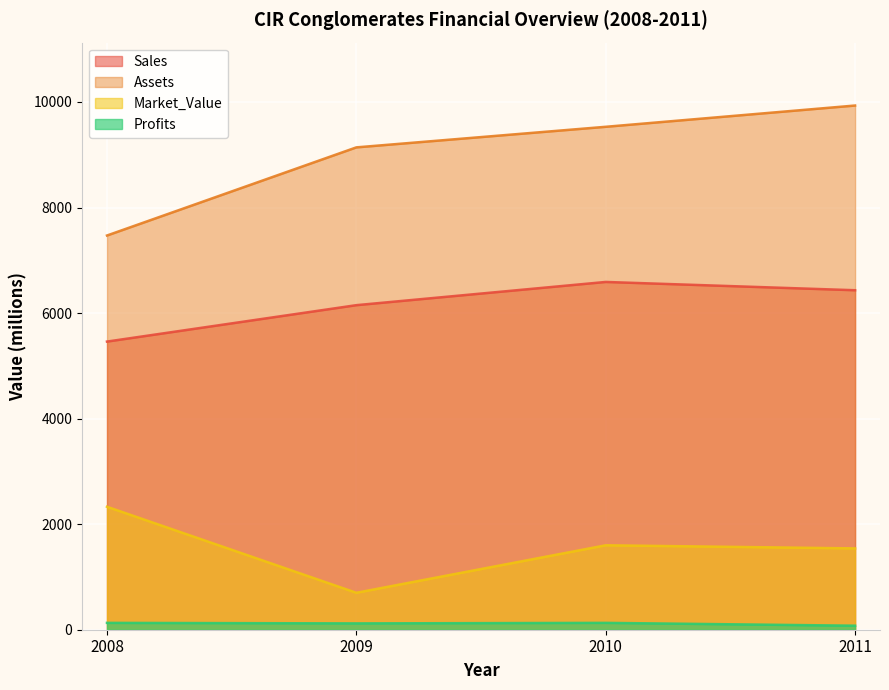

Which category has the highest value in the Sales series?

2010